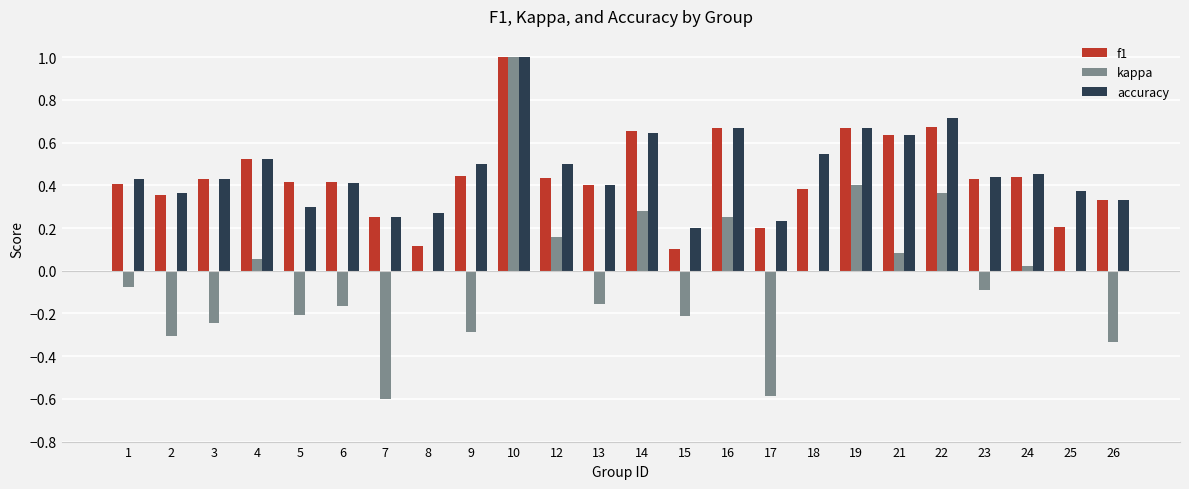

Between 14 and 18, which series saw the biggest shift?

kappa